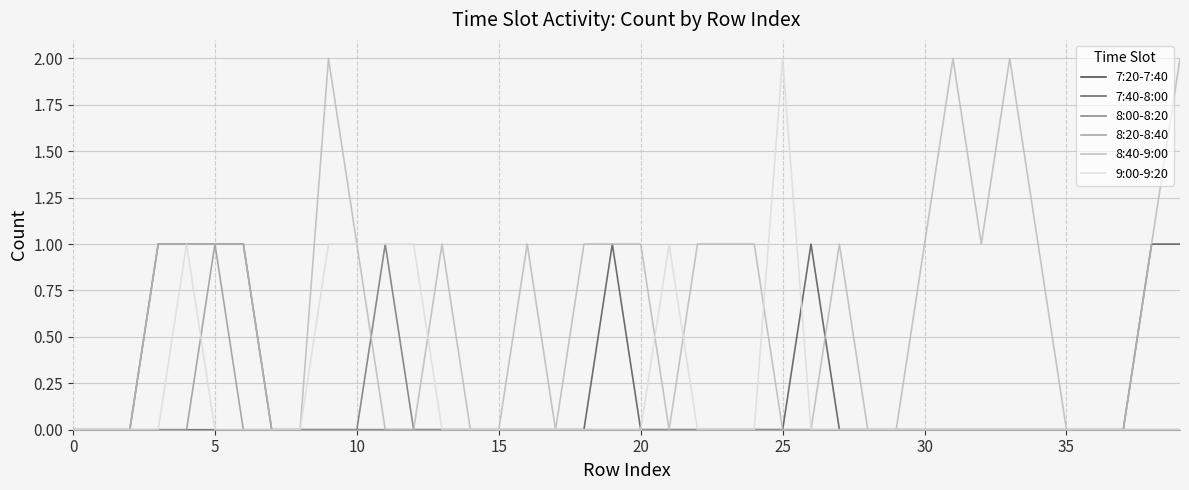

Which series has the largest total across all categories?

8:40-9:00